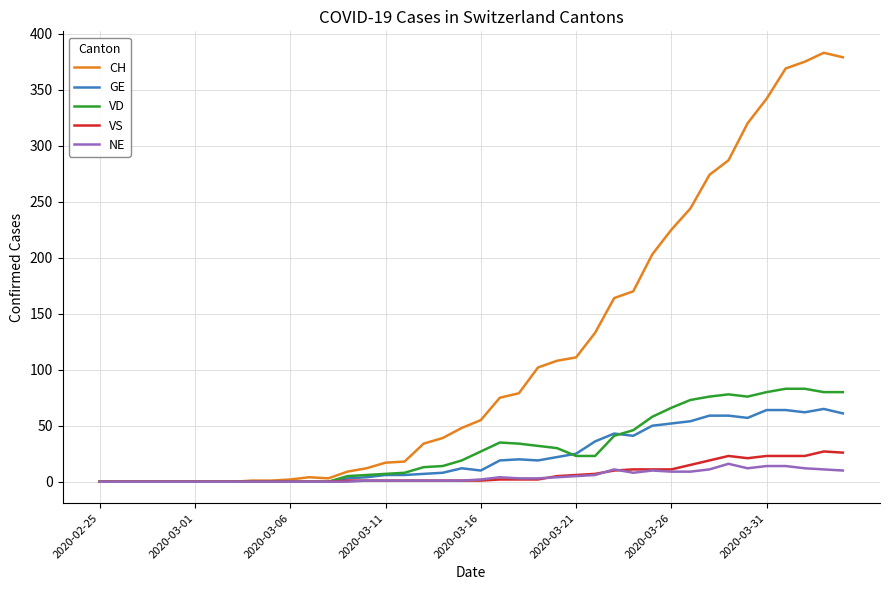

Which series has the widest spread of values?

CH